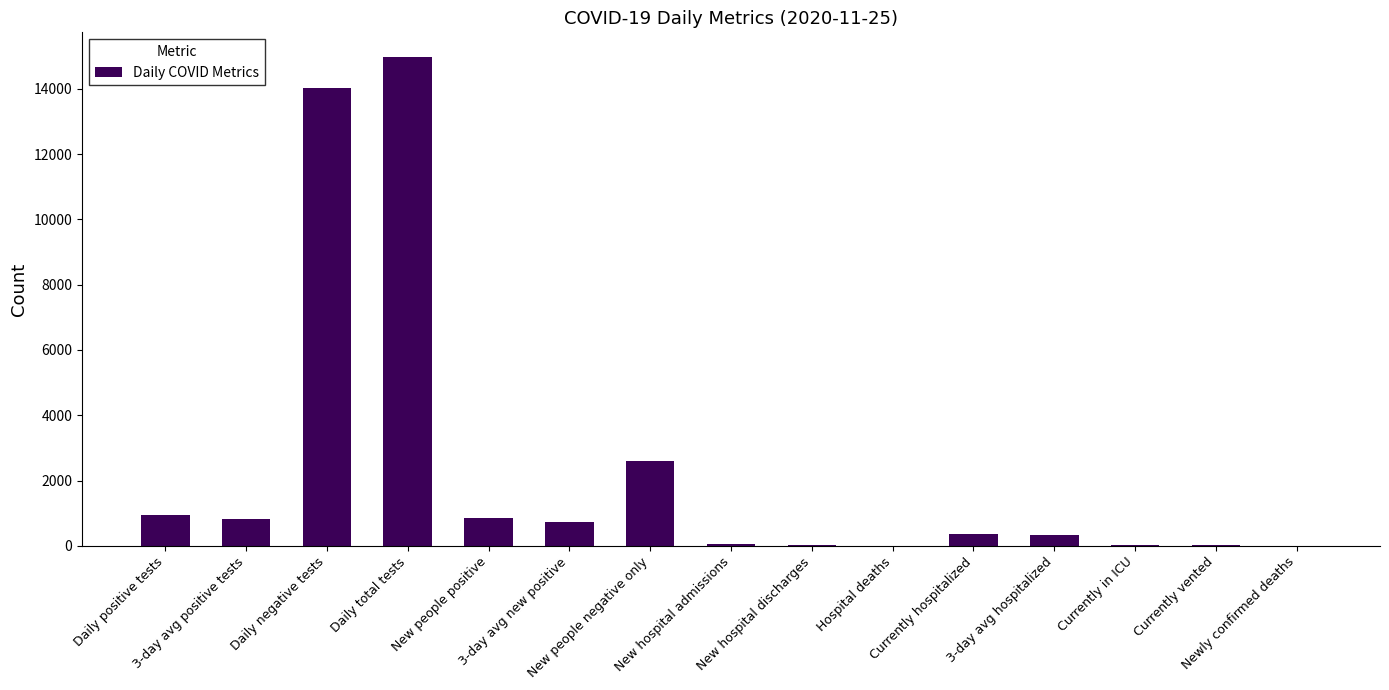

What is the sum of all values?

35799